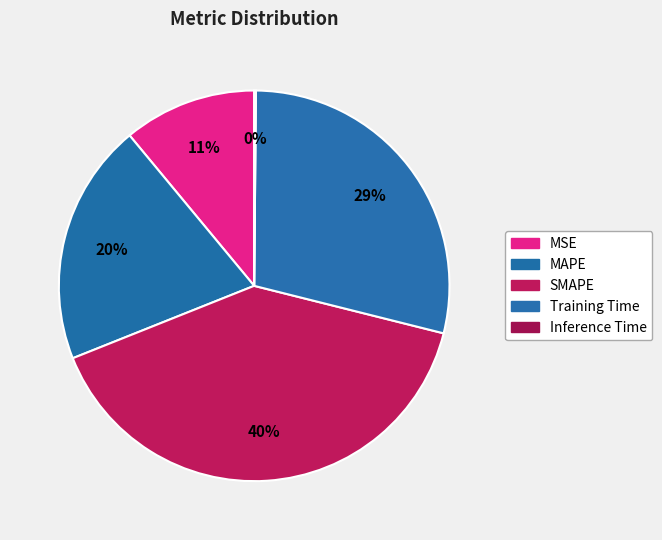

How many segments does this pie chart have?

5